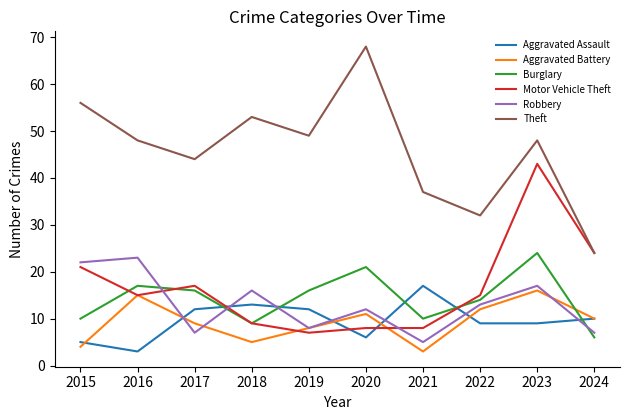

Reading right to left, list all the values displayed in this chart.

Aggravated Assault: 2024=10	2023=9	2022=9	2021=17	2020=6	2019=12	2018=13	2017=12	2016=3	2015=5
Aggravated Battery: 2024=10	2023=16	2022=12	2021=3	2020=11	2019=8	2018=5	2017=9	2016=15	2015=4
Burglary: 2024=6	2023=24	2022=14	2021=10	2020=21	2019=16	2018=9	2017=16	2016=17	2015=10
Motor Vehicle Theft: 2024=24	2023=43	2022=15	2021=8	2020=8	2019=7	2018=9	2017=17	2016=15	2015=21
Robbery: 2024=7	2023=17	2022=13	2021=5	2020=12	2019=8	2018=16	2017=7	2016=23	2015=22
Theft: 2024=24	2023=48	2022=32	2021=37	2020=68	2019=49	2018=53	2017=44	2016=48	2015=56